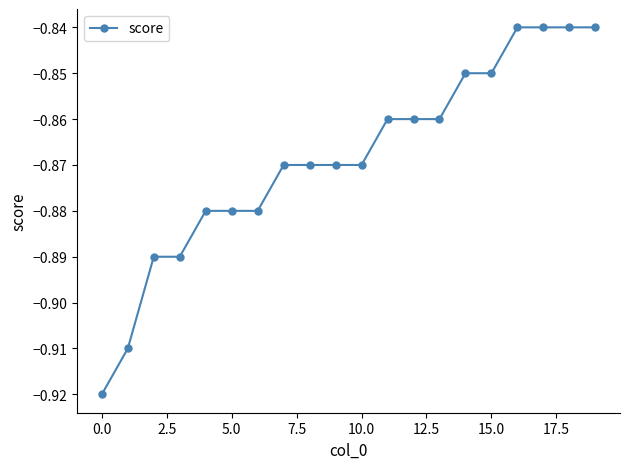

What is the sum of all values?

-17.4